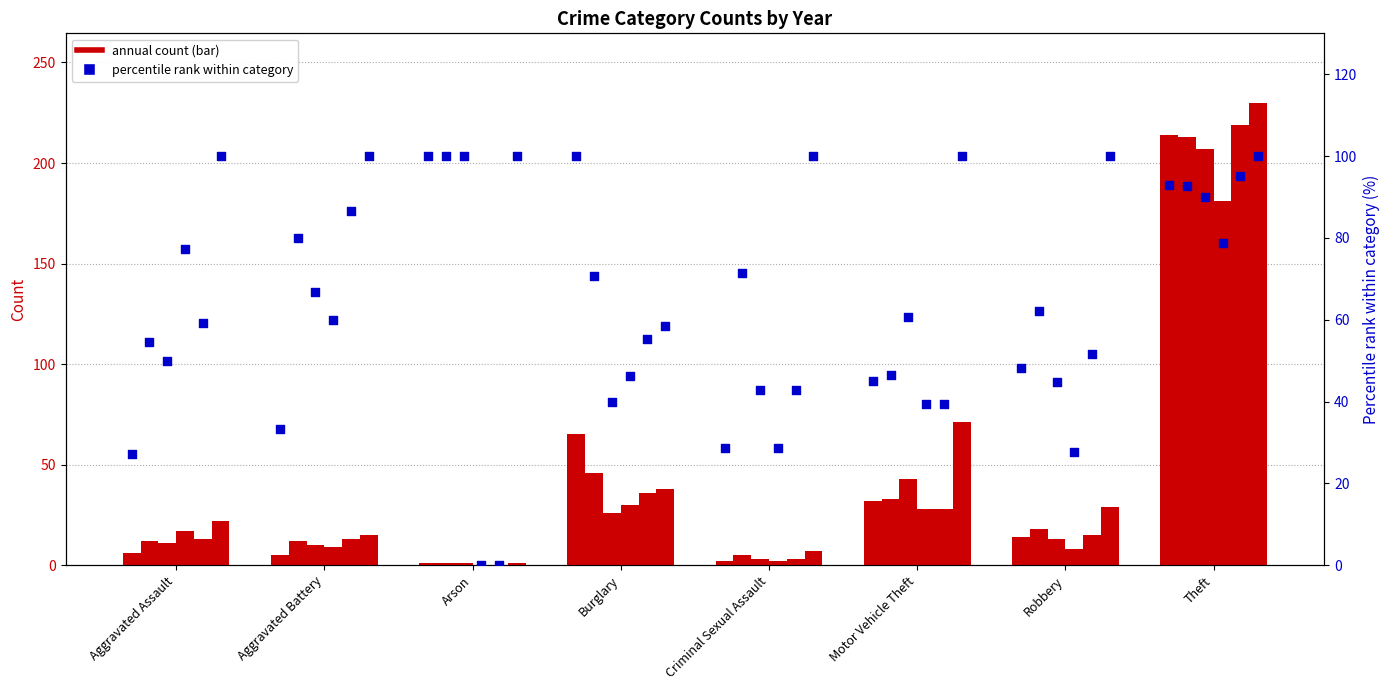

Between Aggravated Battery and Motor Vehicle Theft, which is larger?

Motor Vehicle Theft